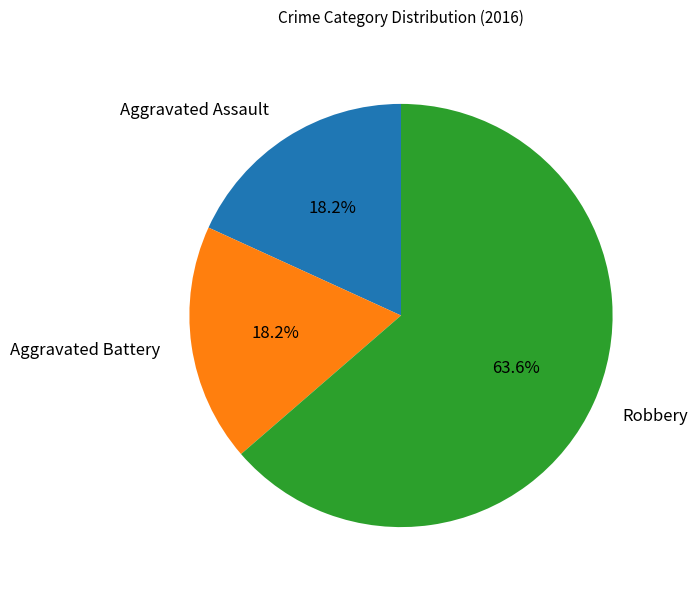

What is the ratio of the value at Aggravated Assault to the value at Robbery?

0.3